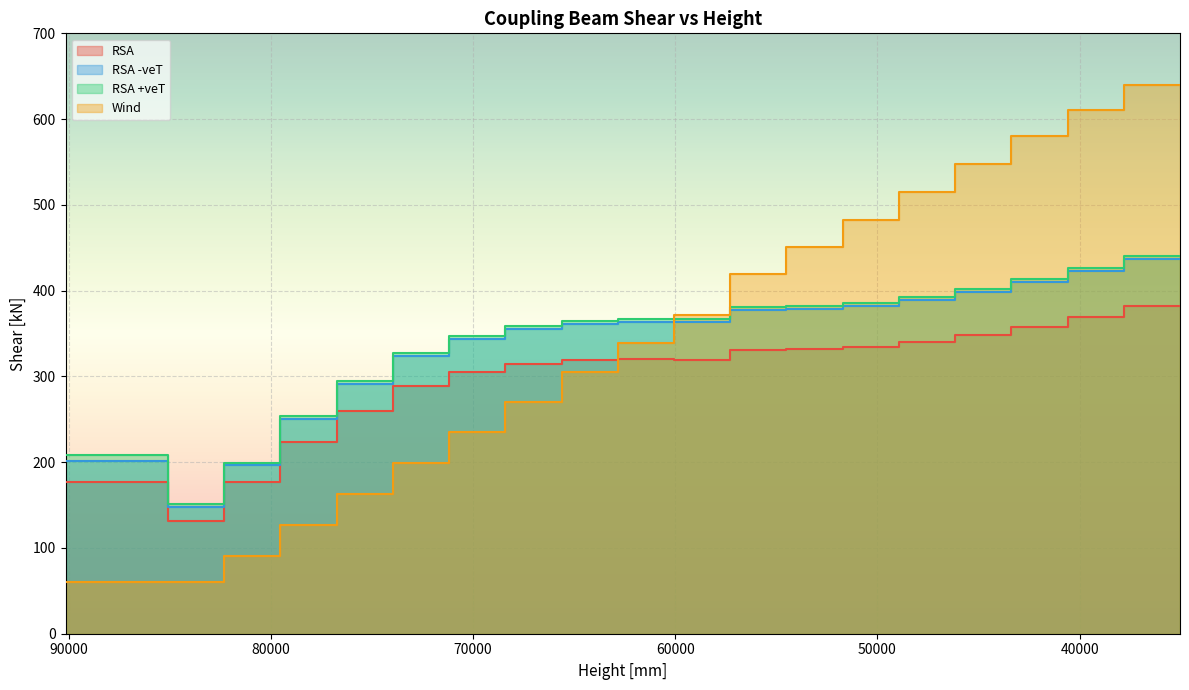

Which series has the widest spread of values?

Wind